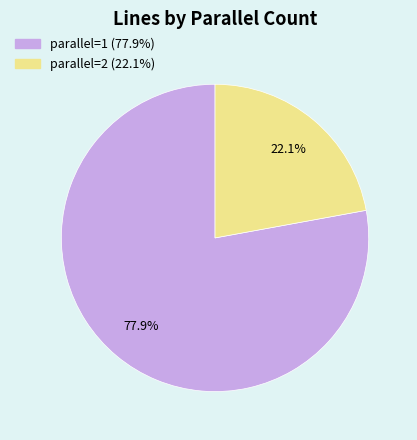

Combined, do parallel=1 and parallel=2 account for over 50%?

Yes